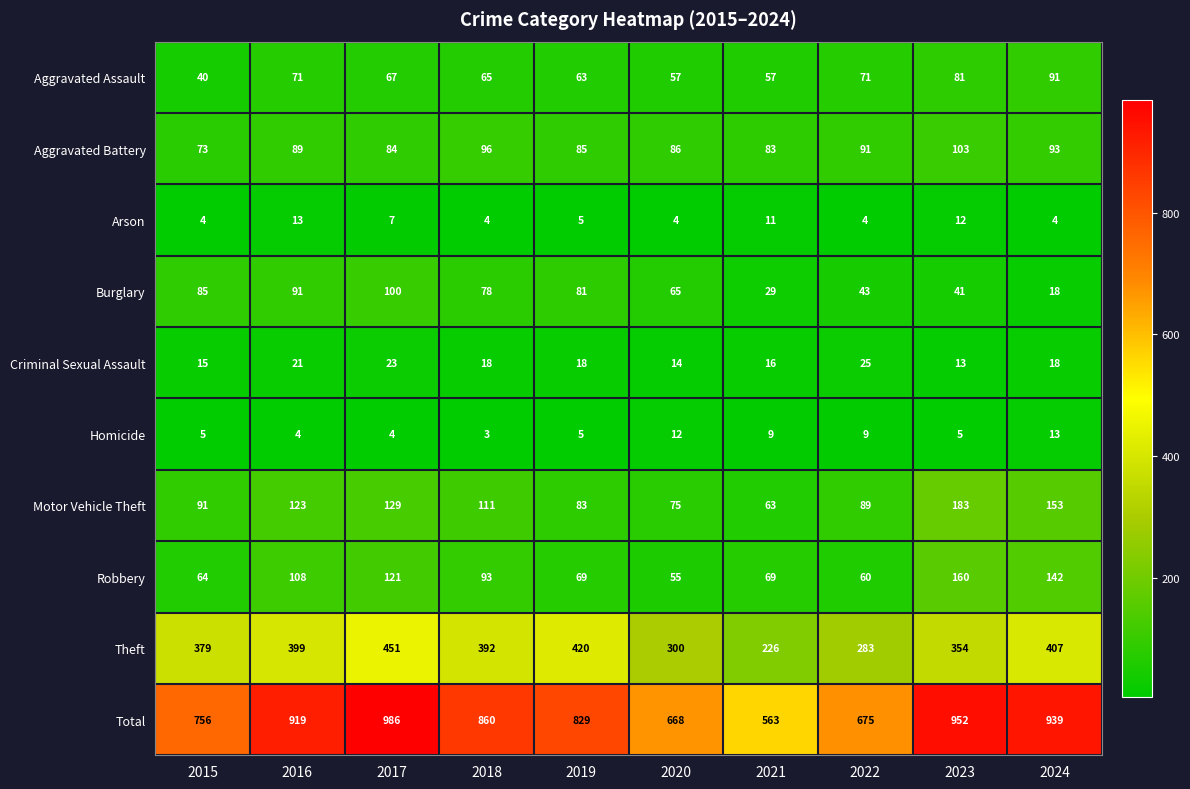

What value does the Theft series have at 2020?

300